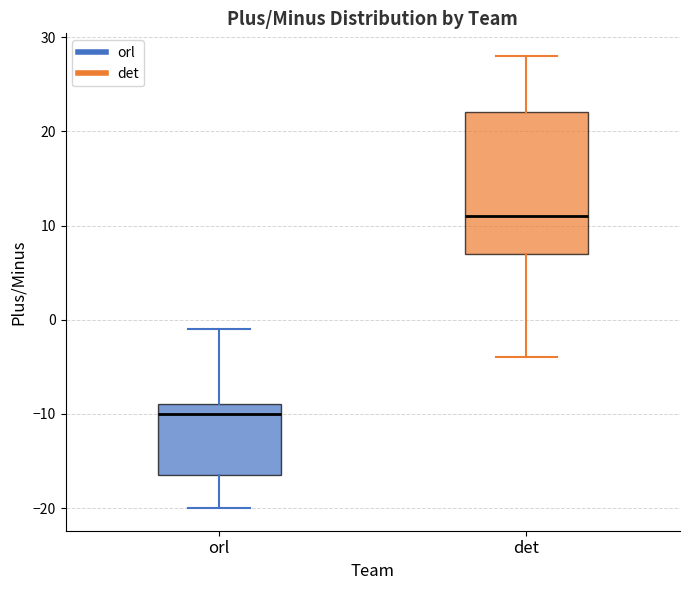

Which box has the highest median line?

det